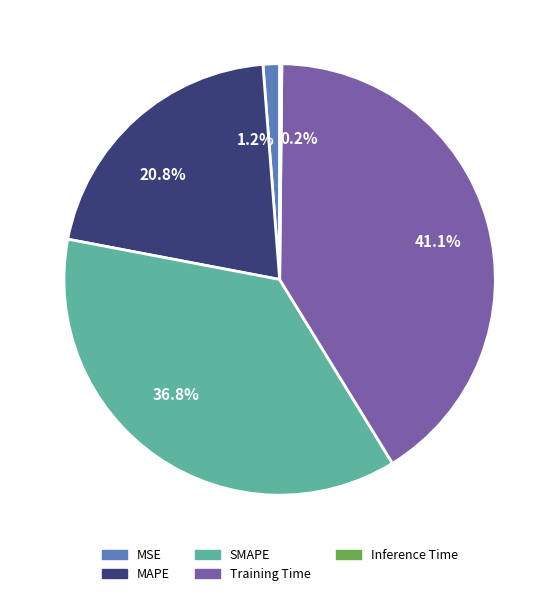

Is there a majority slice in this chart?

No